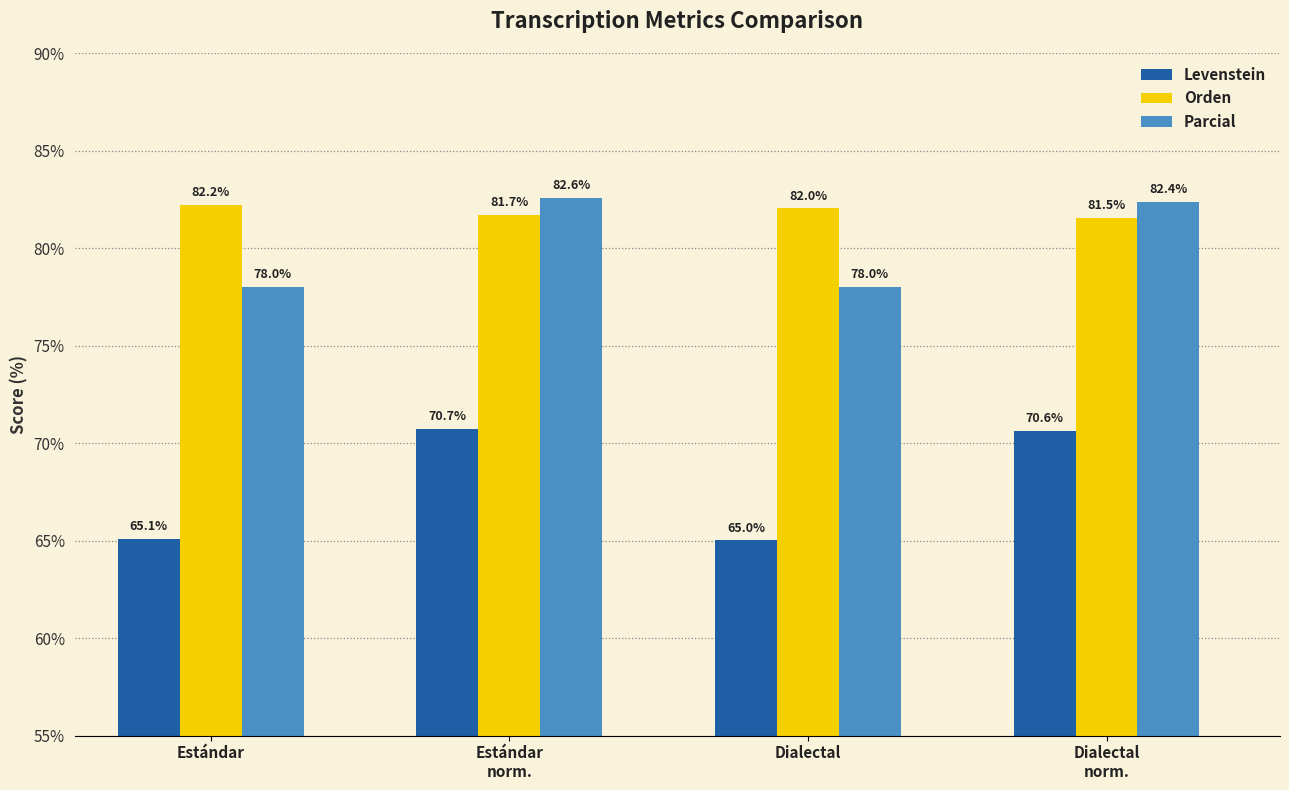

Which series has the largest range (max minus min)?

Levenstein